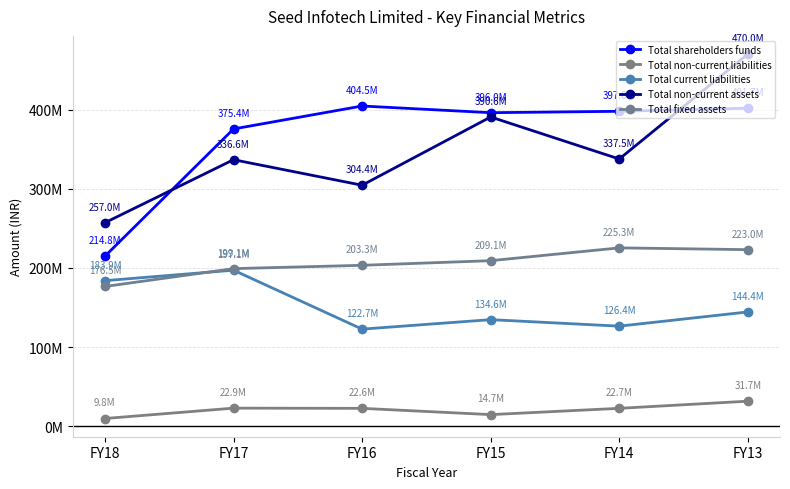

At which category does Total current liabilities reach its first local valley?

FY16